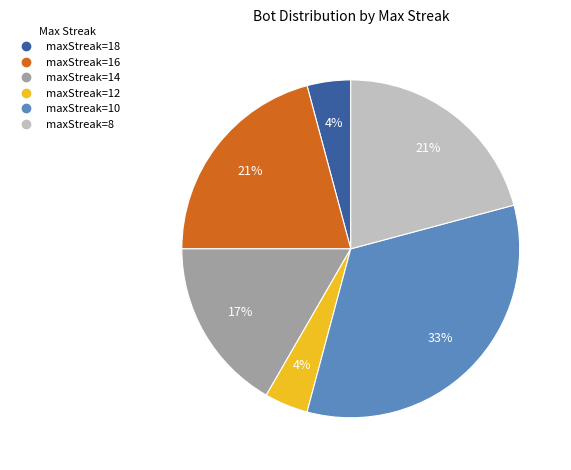

Is there a majority slice in this chart?

No